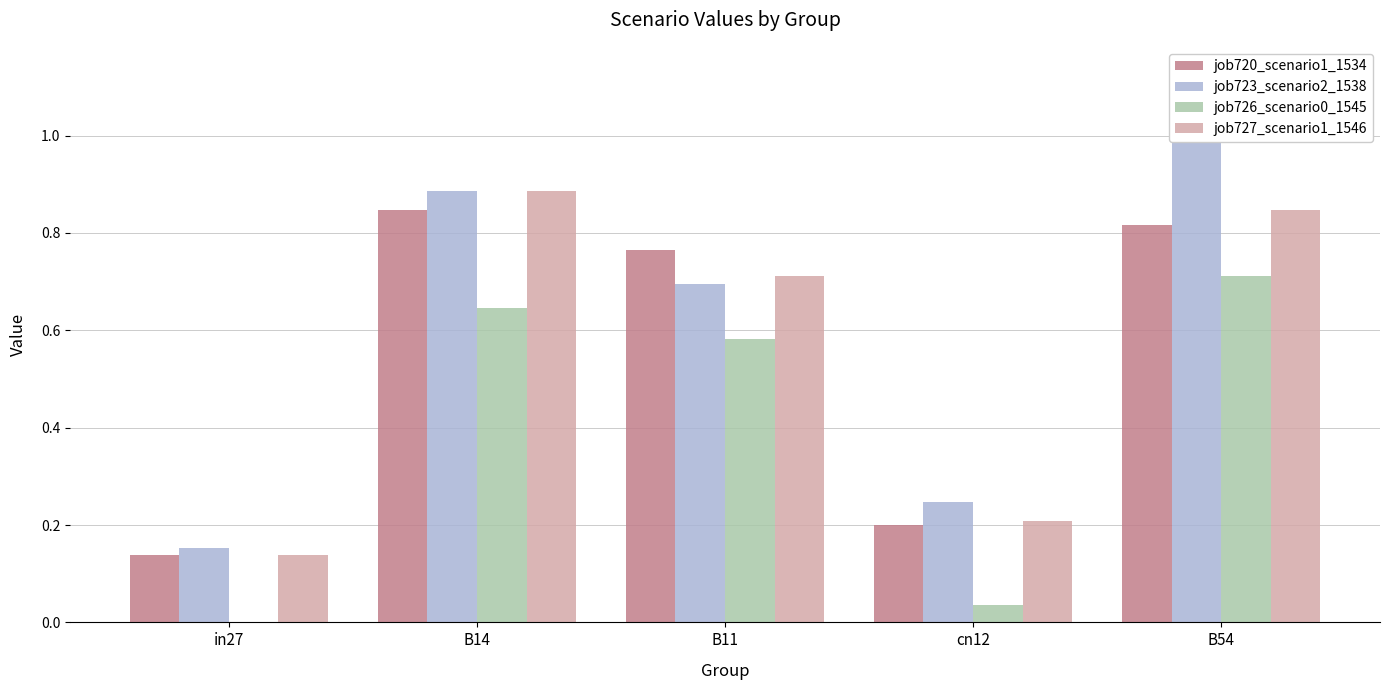

How many groups of bars are there?

5